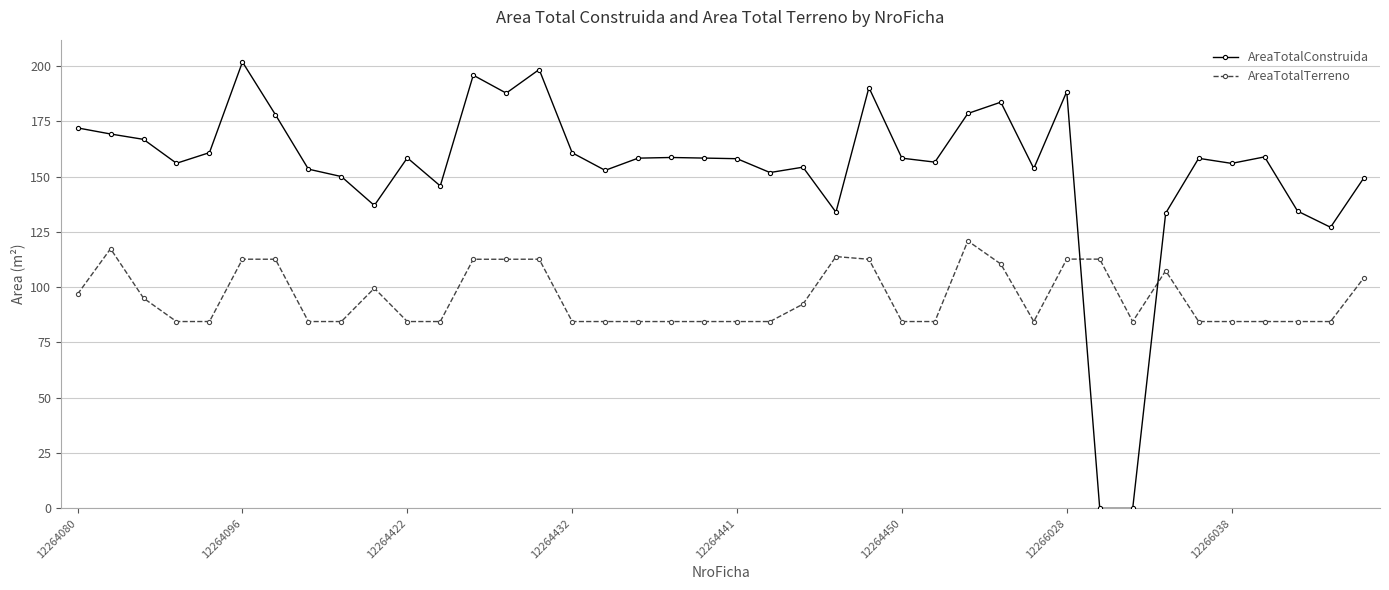

What is the difference between the maximum and minimum values in the AreaTotalTerreno series?

36.4